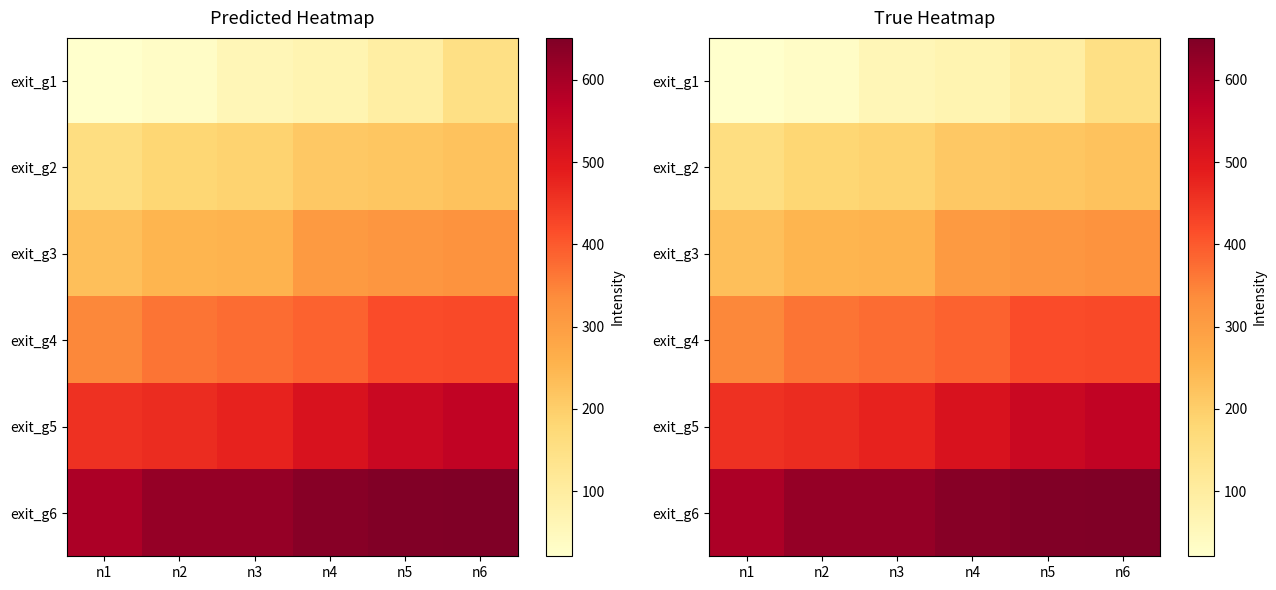

Rank the series at n5 from lowest to highest value.

exit_g1, exit_g2, exit_g3, exit_g4, exit_g5, exit_g6